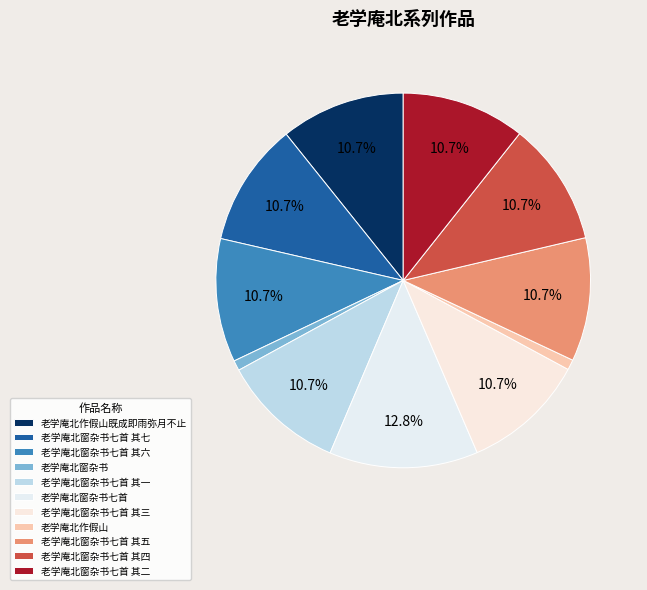

Approximately how many times larger is the value at 老学庵北窗杂书七首 其六 compared to 老学庵北作假山既成即雨弥月不止?

1.0